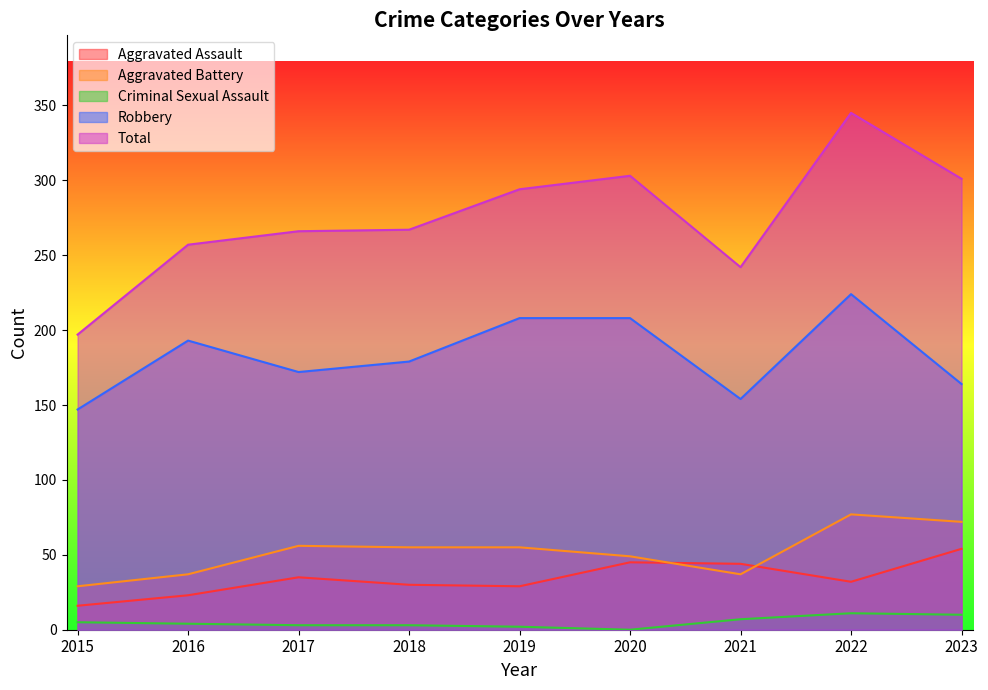

At which label is Aggravated Battery closest to 53?

2018